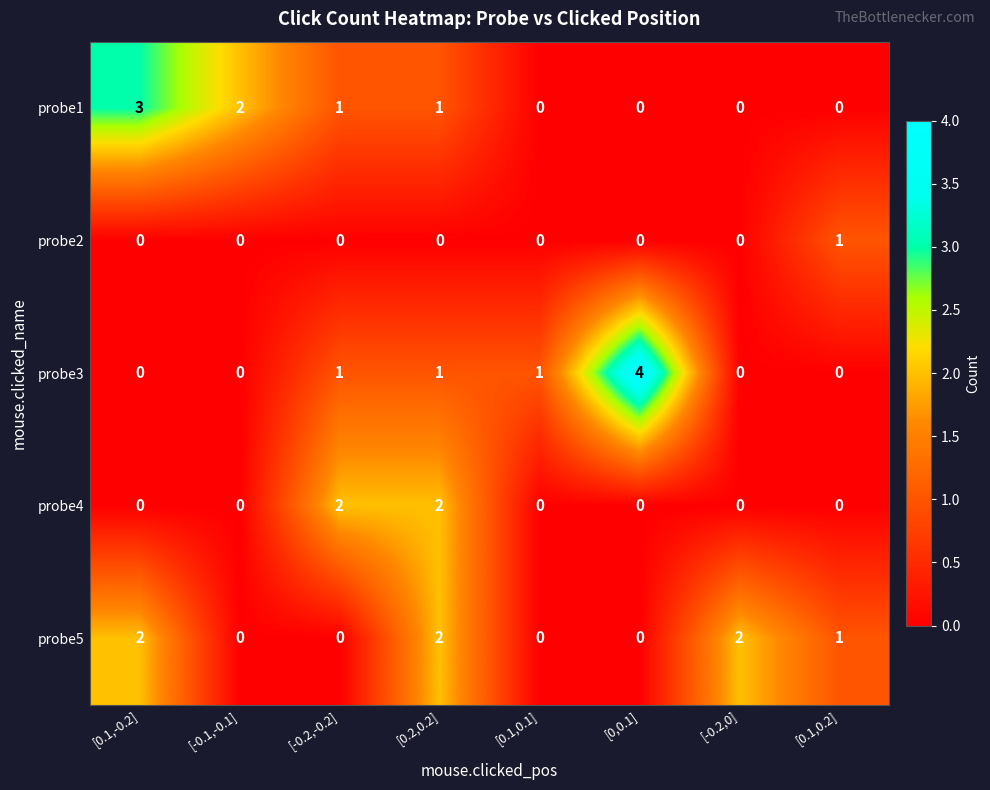

What is the difference between the maximum and second lowest values in the probe1 series?

3